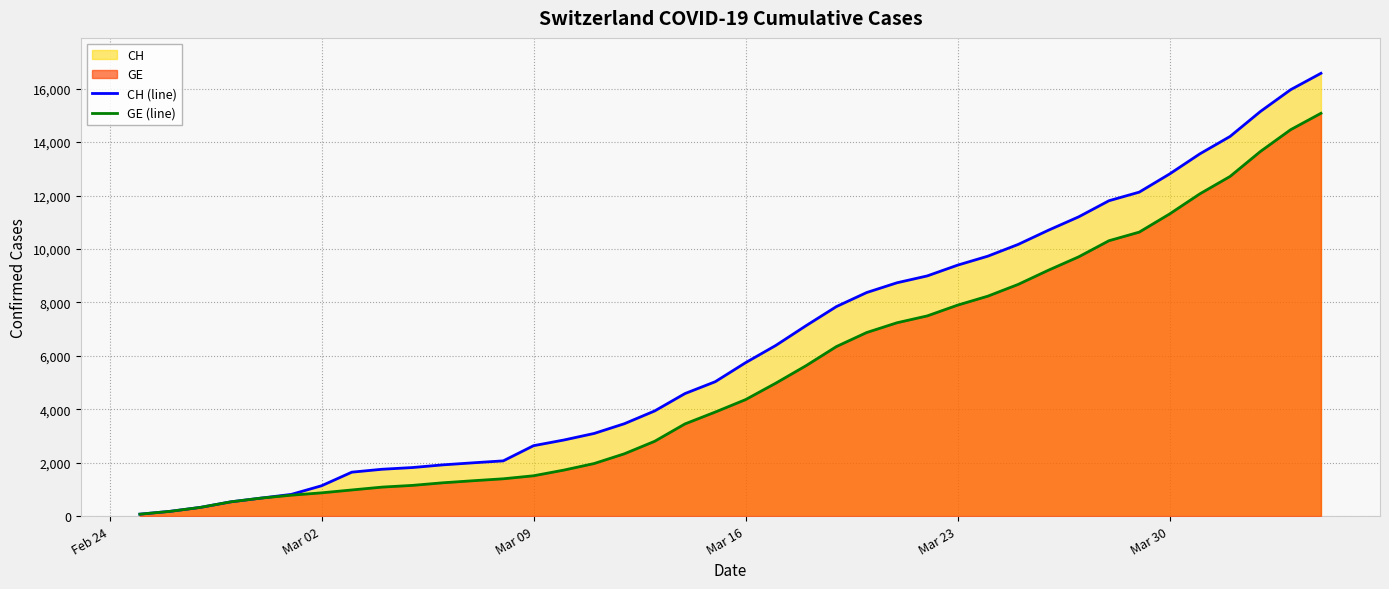

Which series has the largest range (max minus min)?

CH (line)